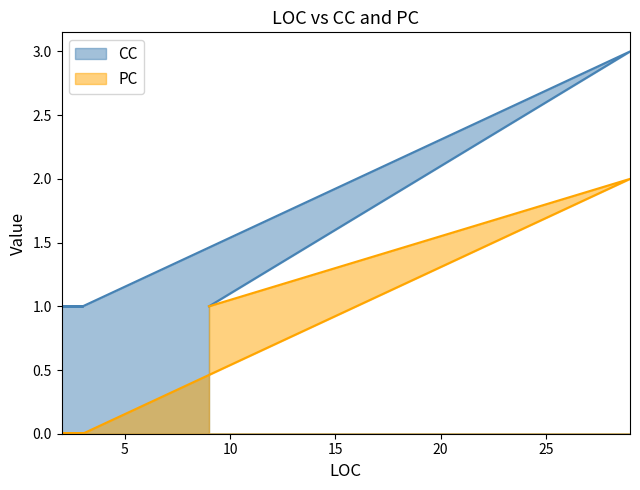

True or false: PC and CC cross at least once.

False